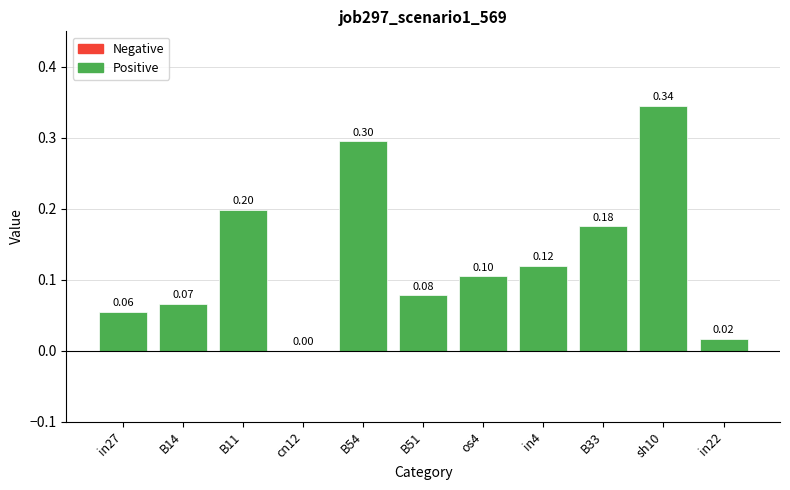

What is the sum of all values?

1.5